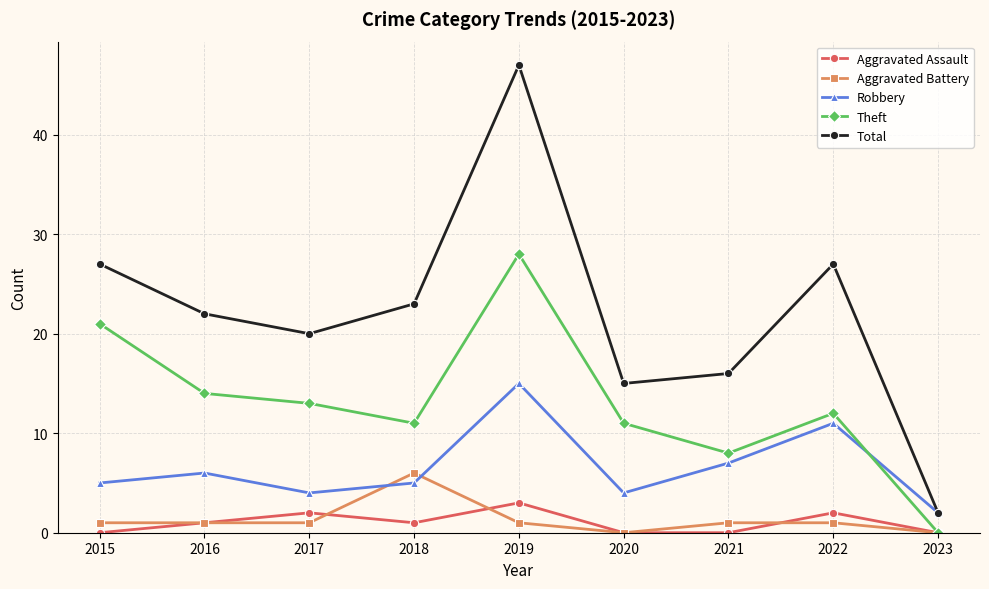

What is the value of the Theft point at the 2nd from the left?

14